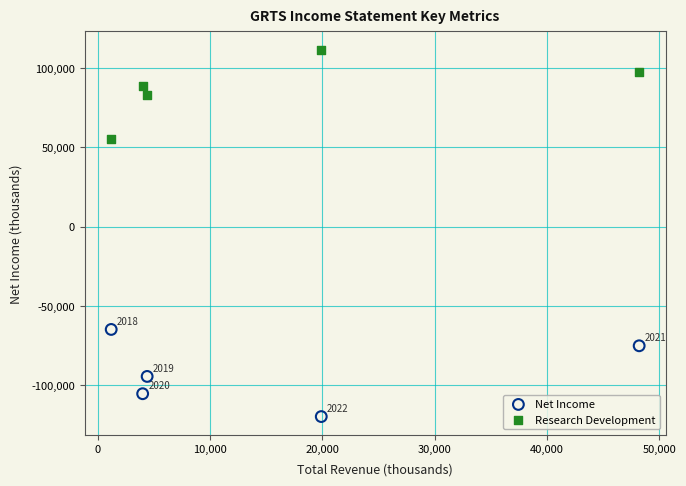

Which series reaches the maximum Y coordinate?

Research Development